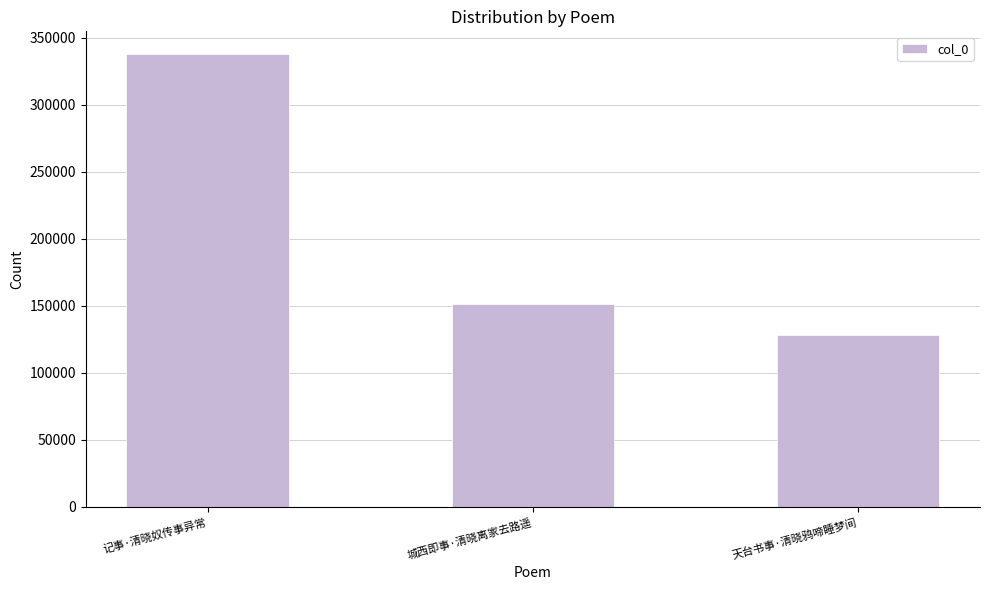

What position from the right is 天台书事·清晓鸦啼睡梦间?

1